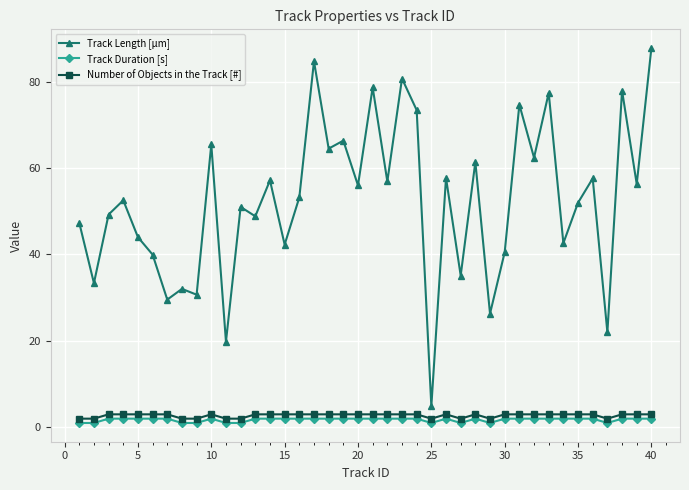

True or false: Number of Objects in the Track [#] and Track Duration [s] cross at least once.

False